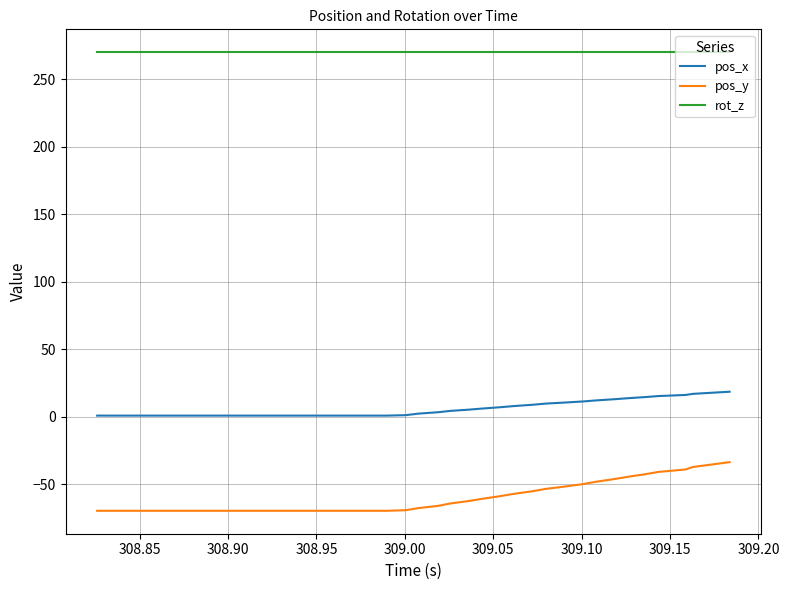

What is the highest value of the pos_y series?

-33.7